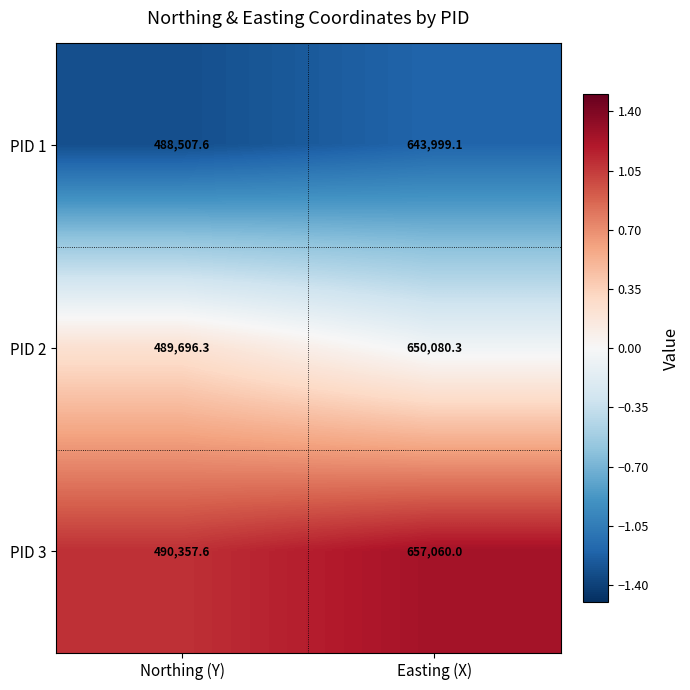

Where is PID 1 nearest to the value 566253?

Northing (Y)